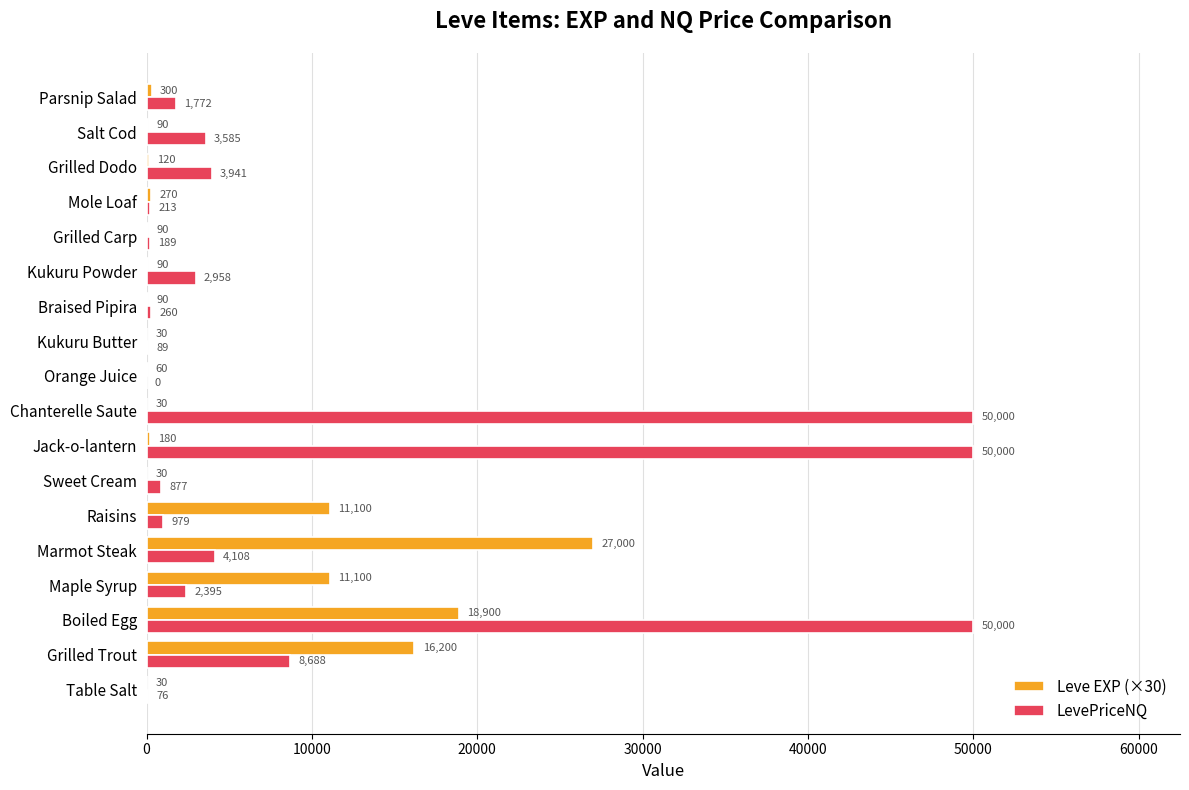

Read the Leve EXP (×30) value at Maple Syrup.

11100.0